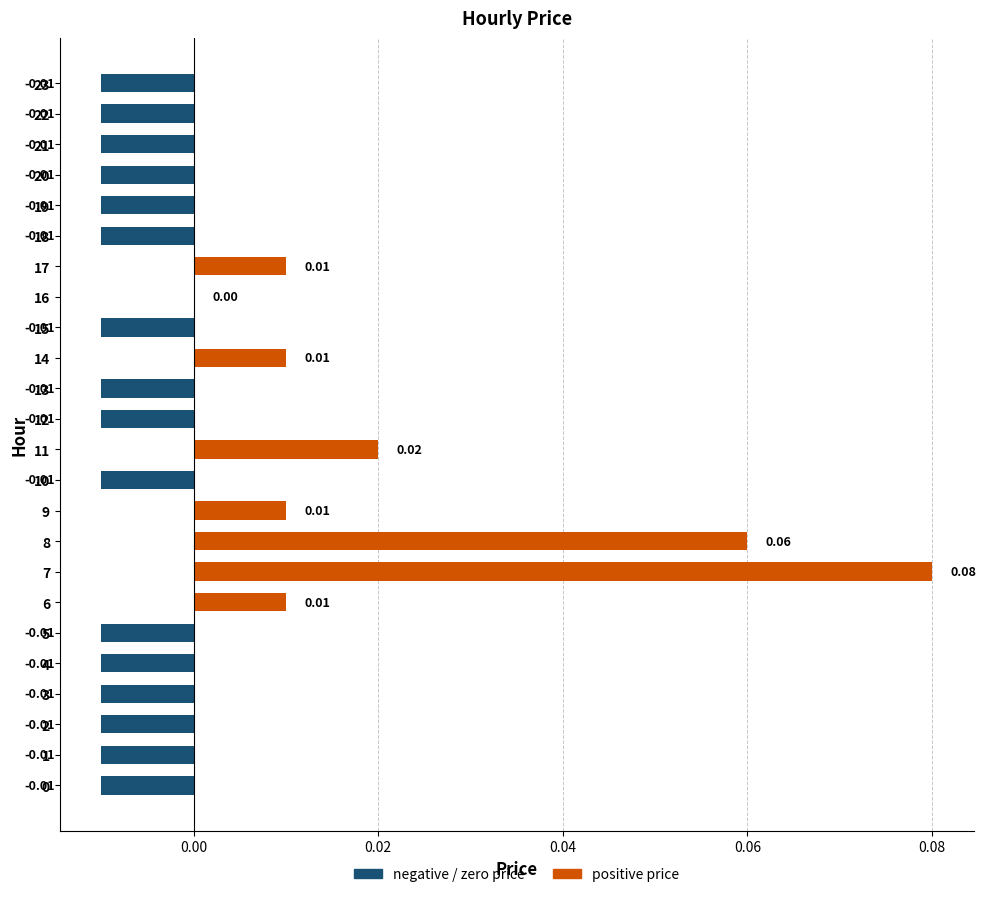

Between 11 and 15, which is larger?

11